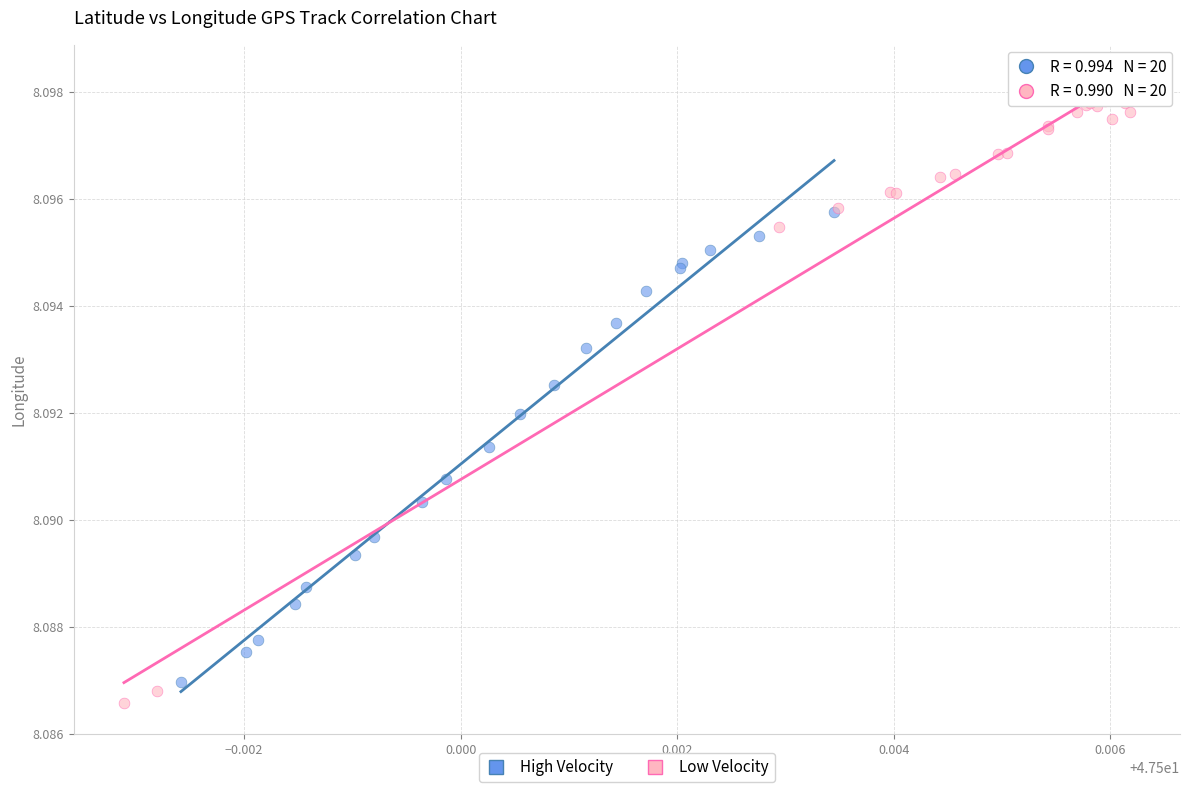

Which series has the largest Y range (max minus min)?

Low Velocity